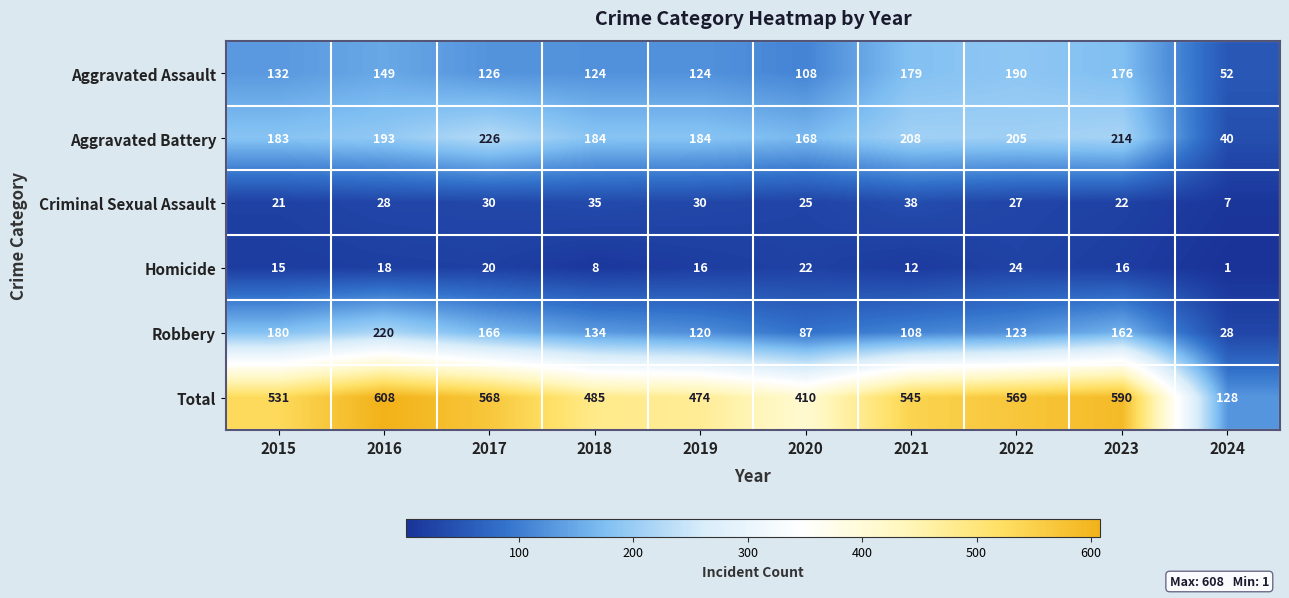

Between 2017 and 2018, which series saw the biggest shift?

Total